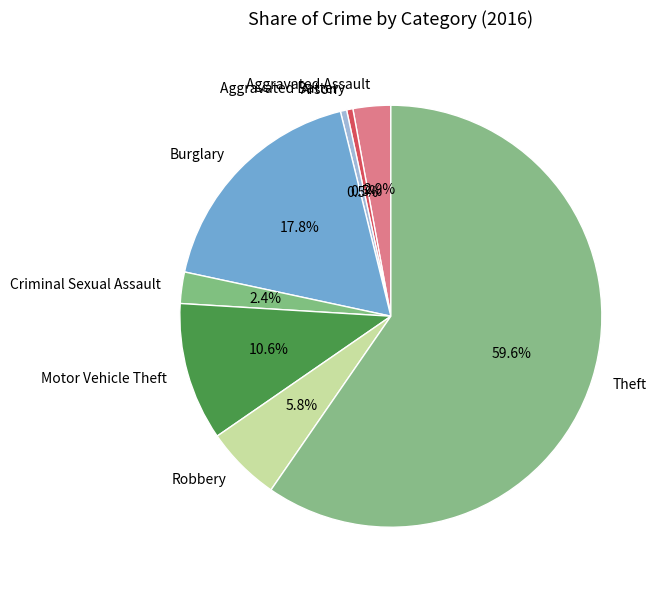

To the nearest percent, what is the combined percentage of Arson and Aggravated Battery?

1%